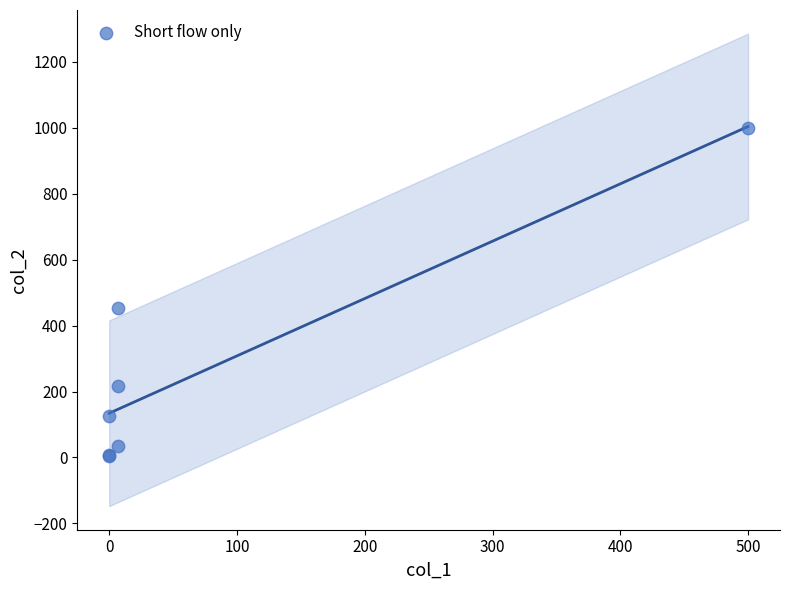

What Y value in the scatter plot is closest to 502?

453.2